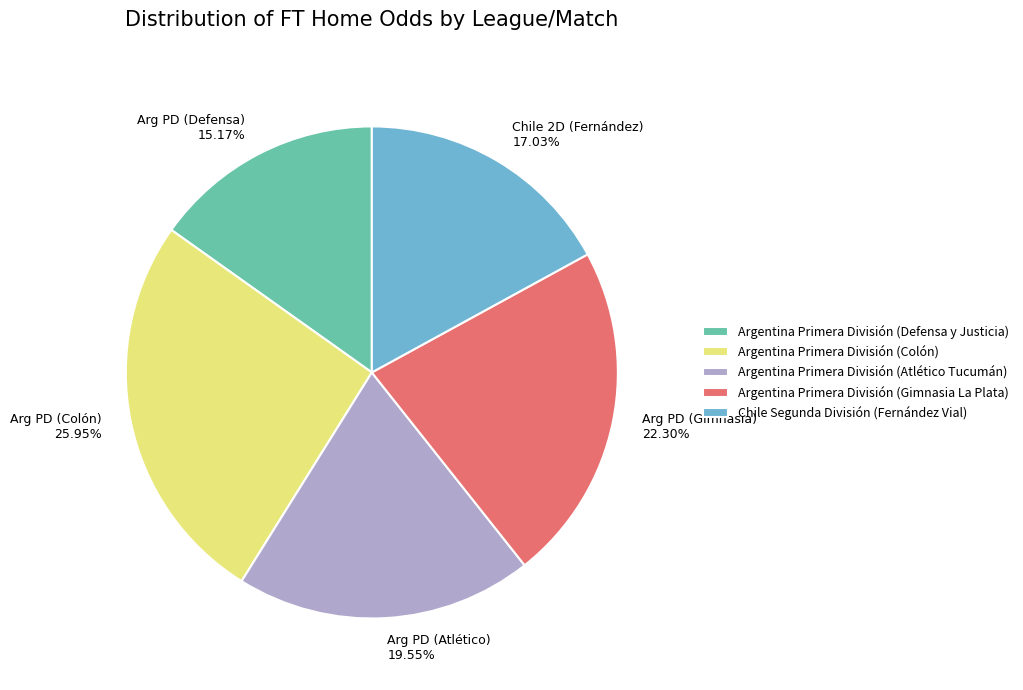

What is the smallest slice in the pie chart?

Argentina Primera División (Defensa y Justicia)